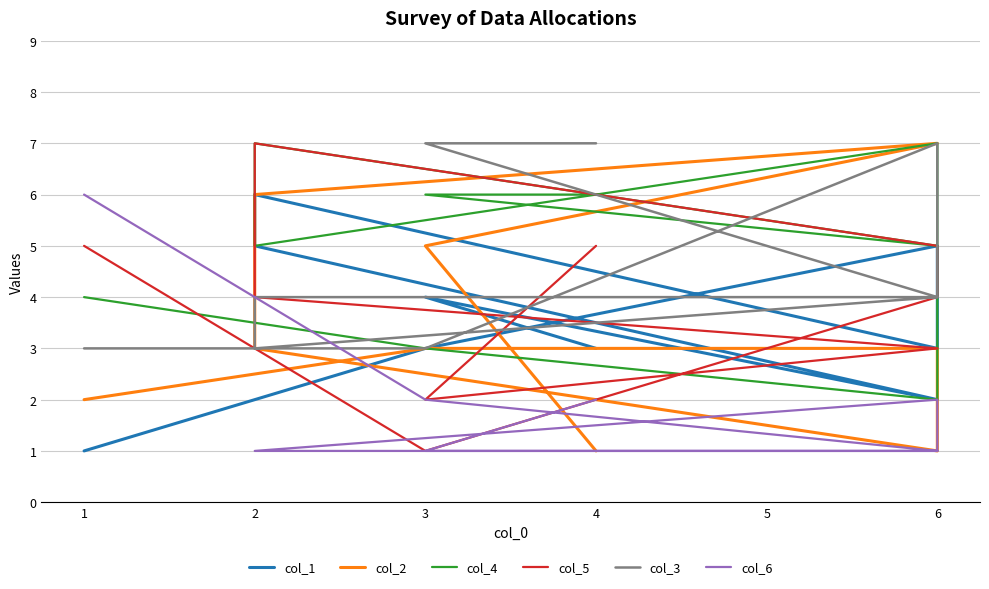

At which category does col_4 reach its first local peak?

6